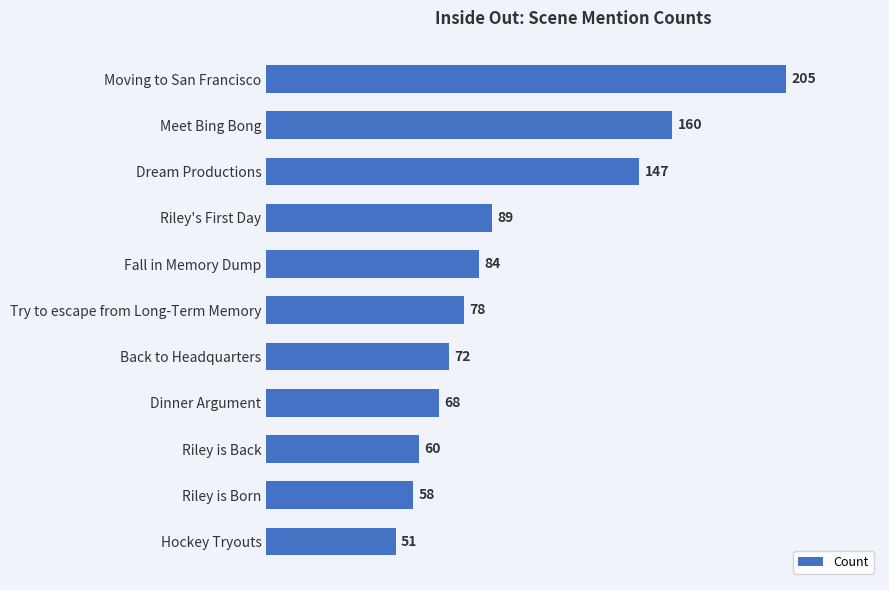

Which category has the lowest value across all series?

Hockey Tryouts